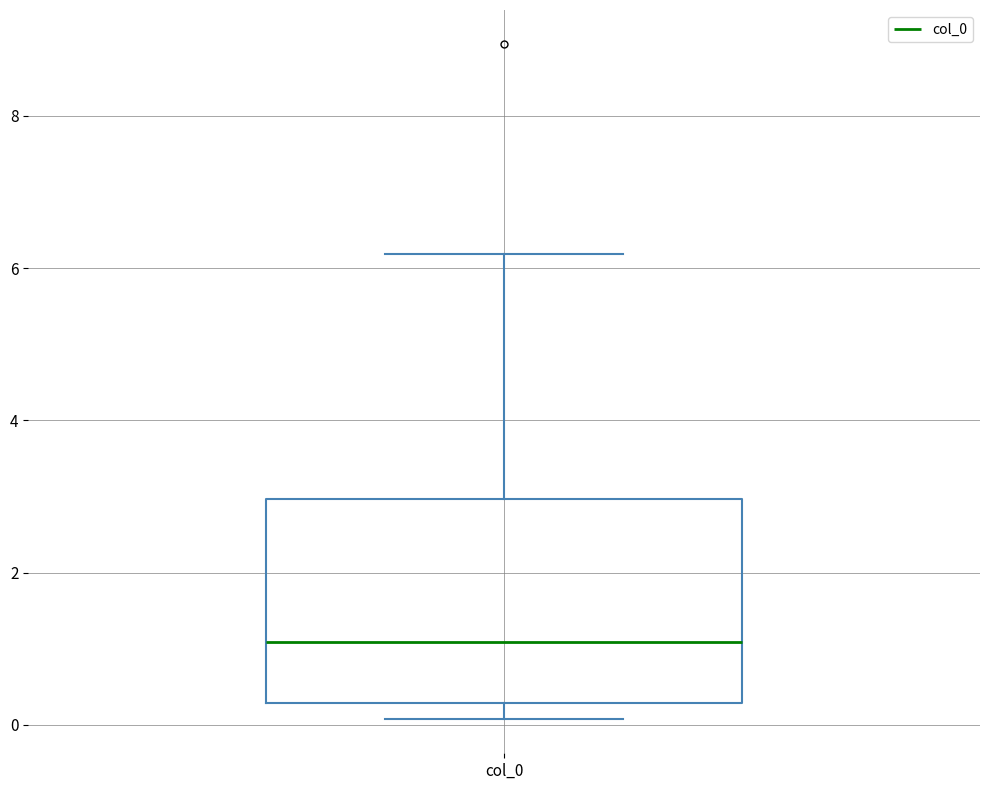

Where does the median line of the box for col_0 sit on the y-axis? The values are not printed on the chart, so give them approximately, as read against the axis.

1.0